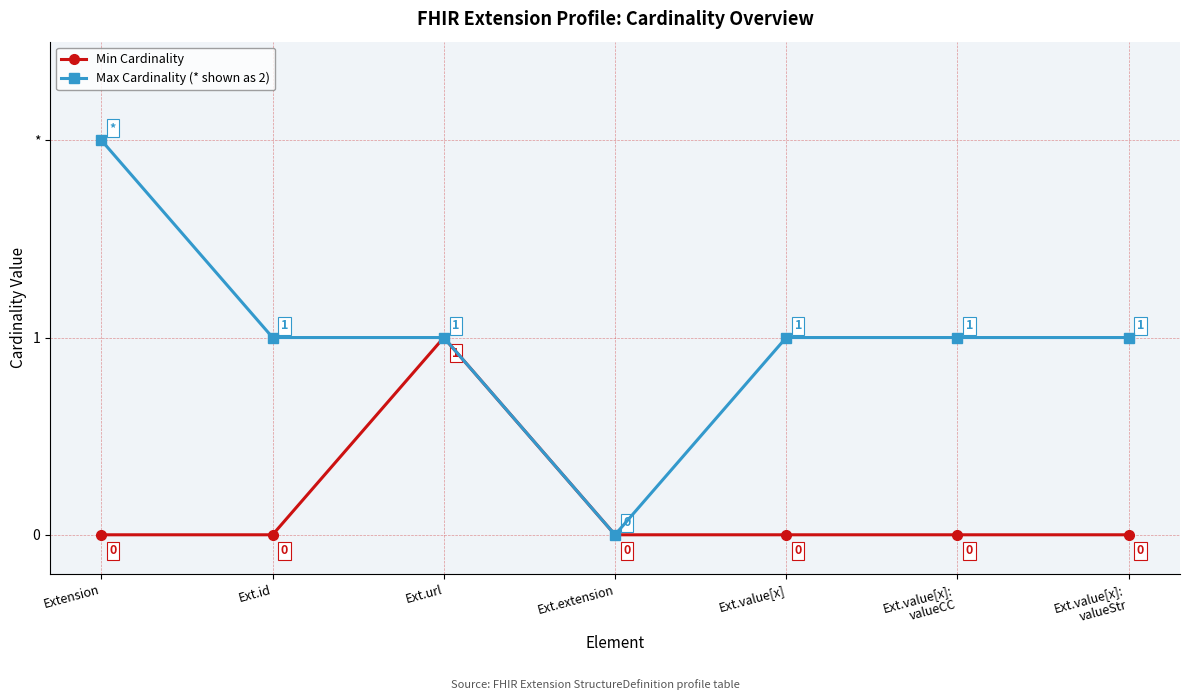

Does the chart have visible grid lines?

Yes